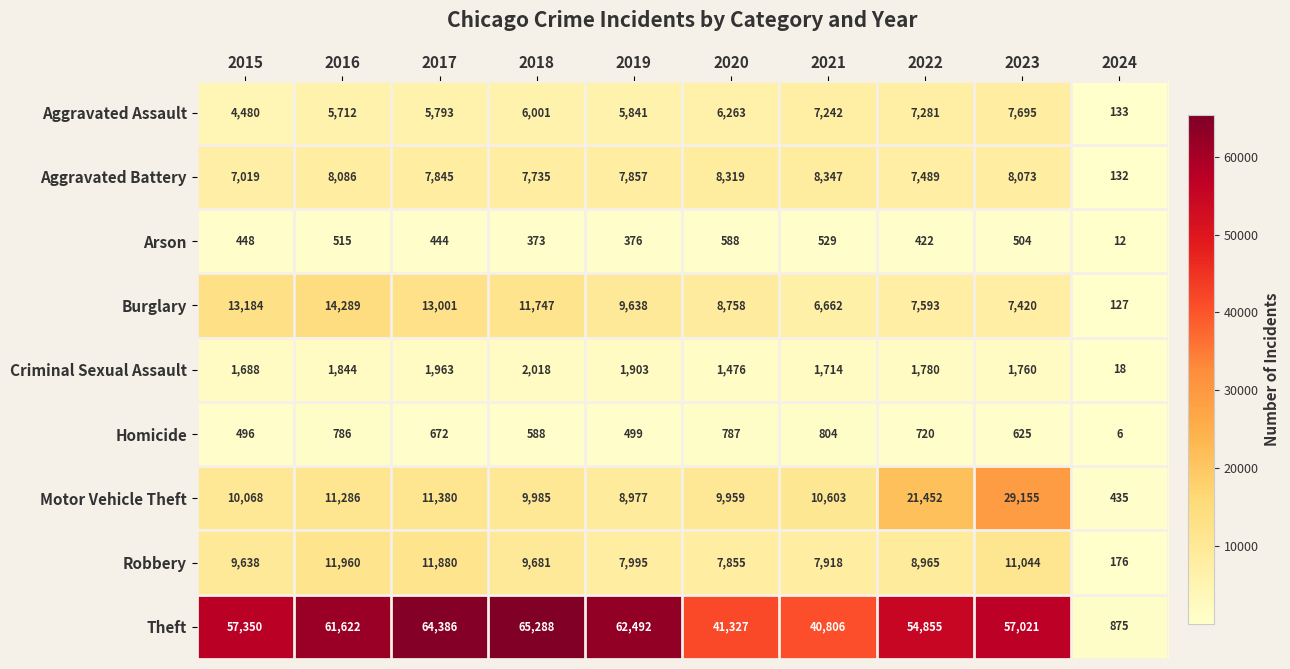

Where is Motor Vehicle Theft nearest to the value 14795?

2017